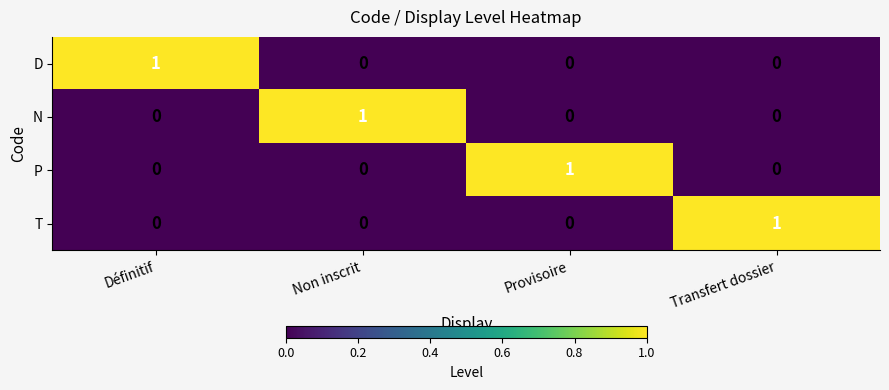

The value of P at Provisoire is 1. True or false?

True